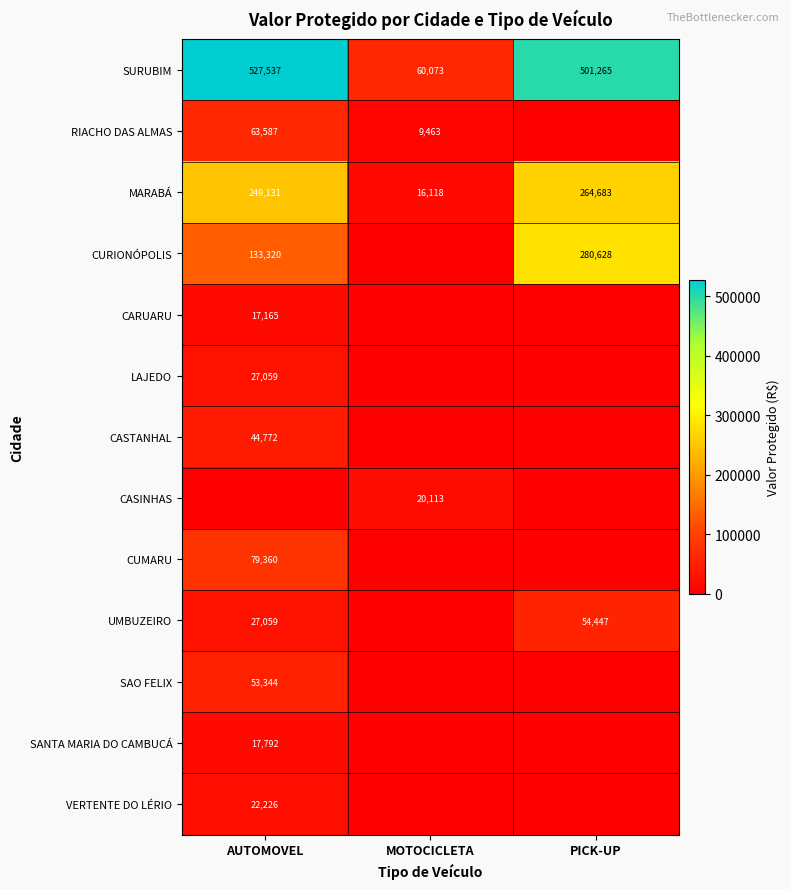

True or false: CASTANHAL has a value of 64994 at AUTOMOVEL.

False